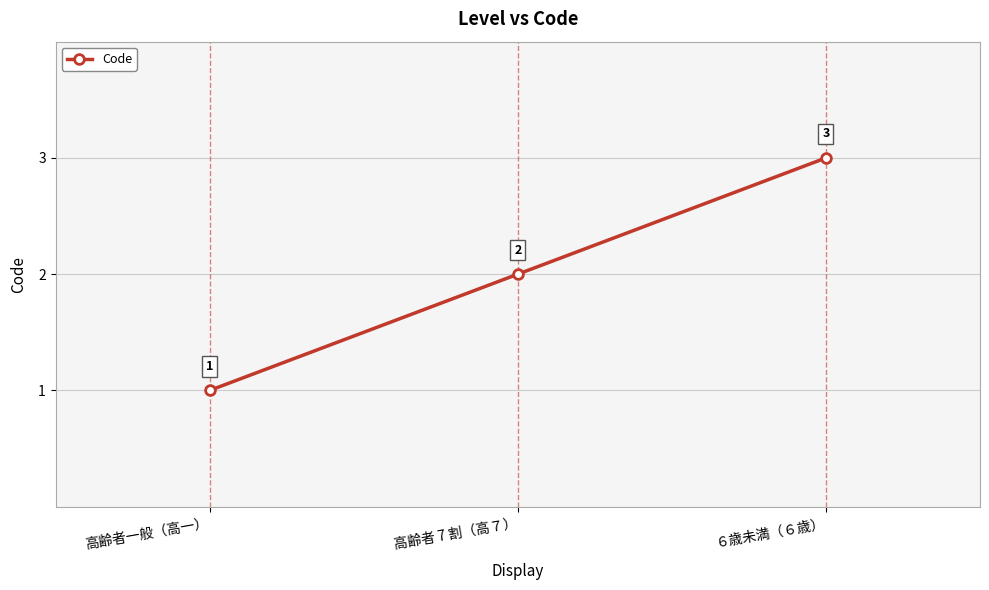

List the labels in order of value, smallest first.

高齢者一般（高一）, 高齢者 7 割（高７）, ６歳未満（６歳）